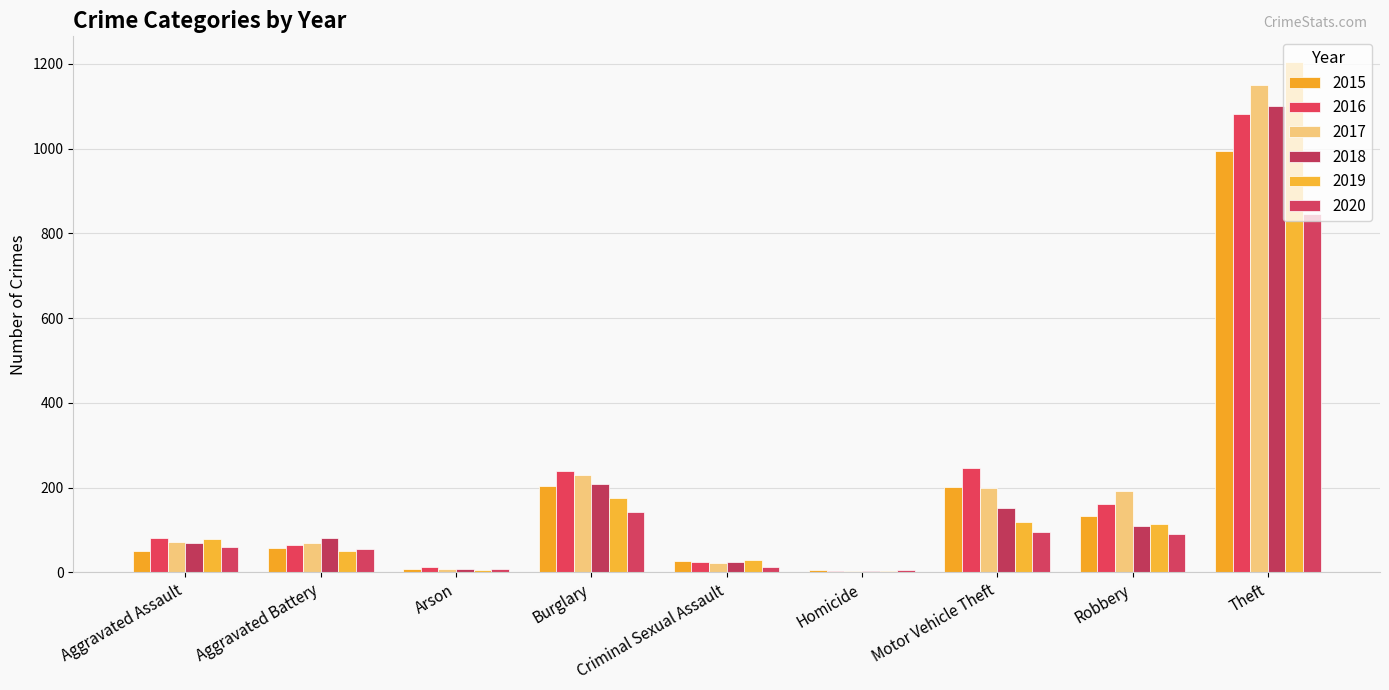

Rank the series at Aggravated Assault from lowest to highest value.

2015, 2020, 2018, 2017, 2019, 2016